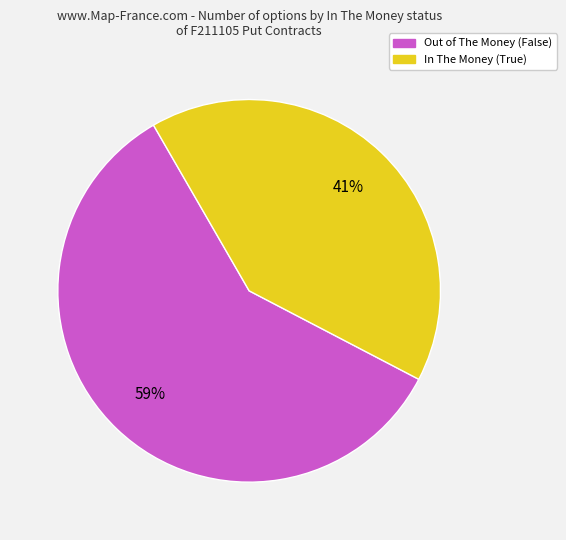

Is there any slice that represents more than half of the pie?

Yes